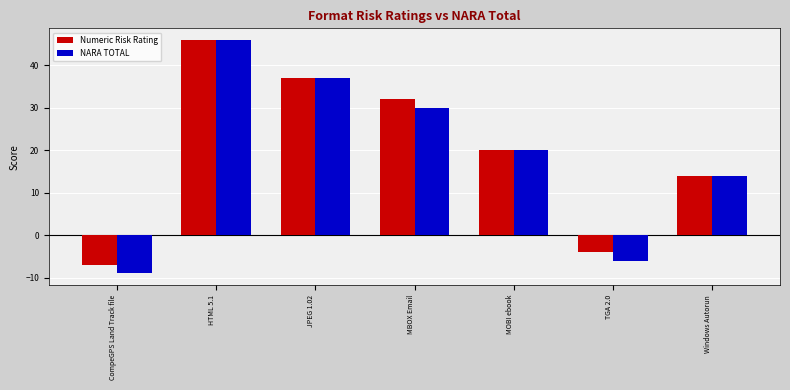

At which label does NARA TOTAL first exceed 20?

HTML 5.1